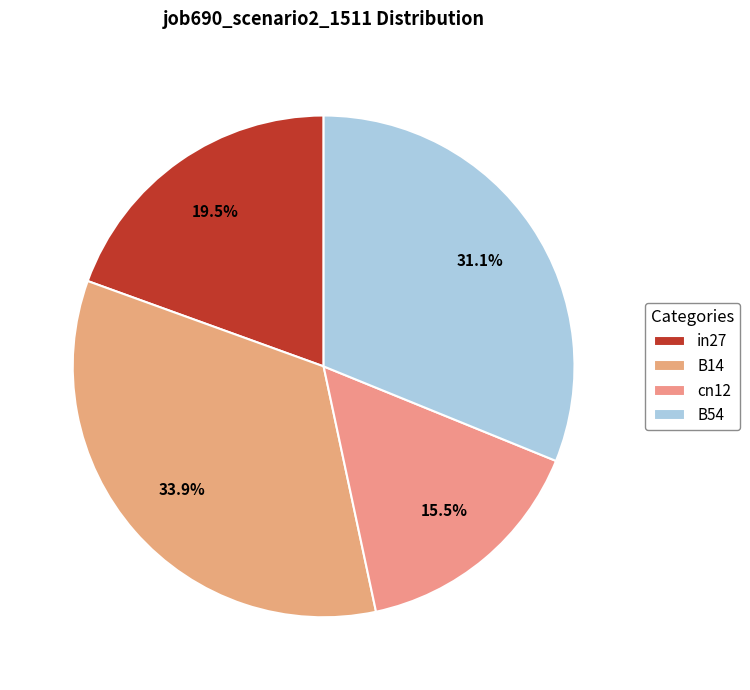

What portion of the pie excludes B54?

68.9%